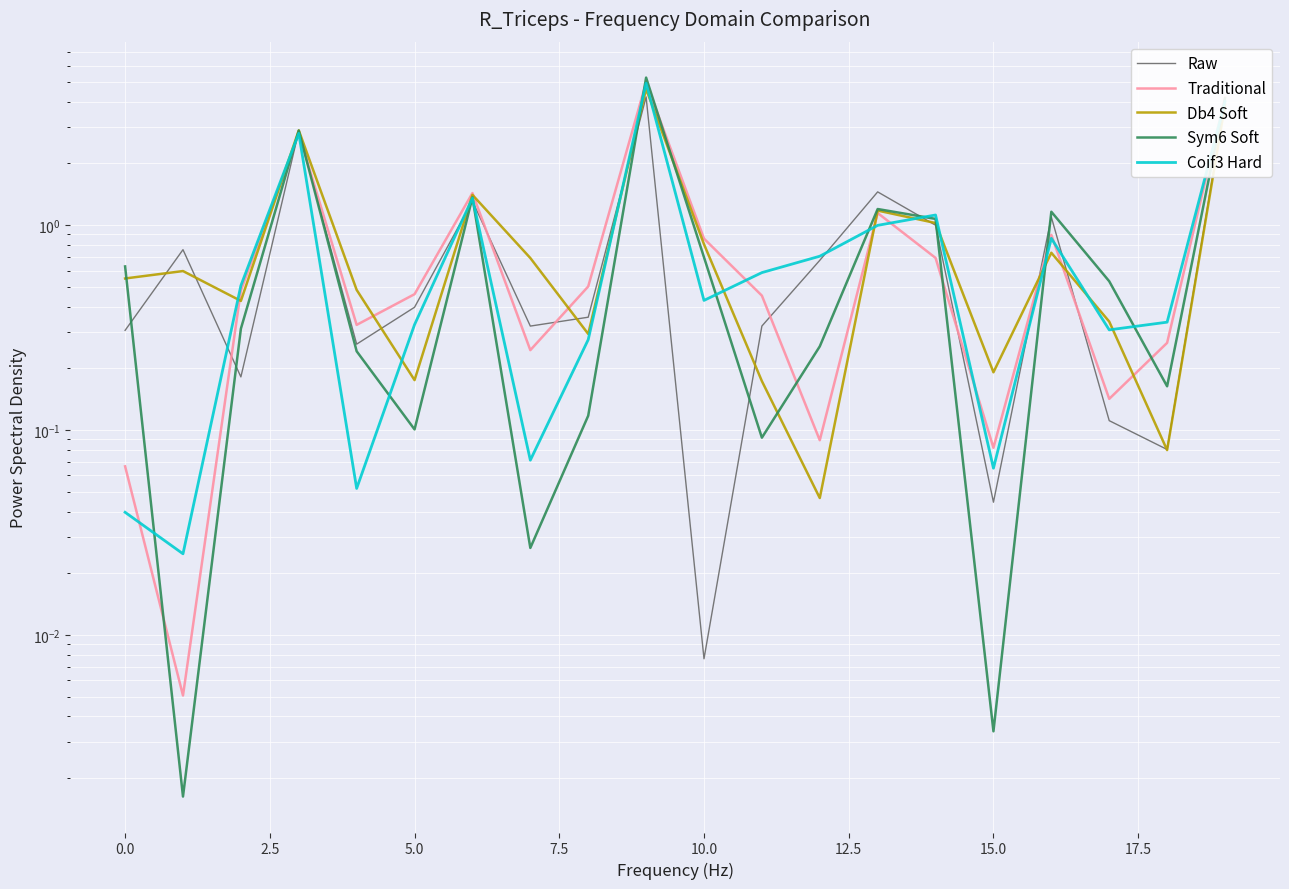

The Sym6 Soft series shows 0.0 at 17.5. True or false?

False